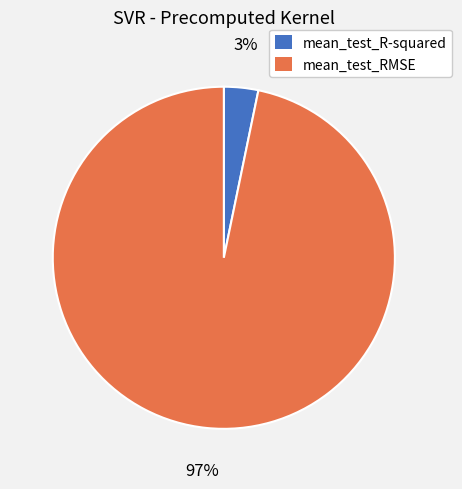

Which slice is the smallest?

mean_test_R-squared